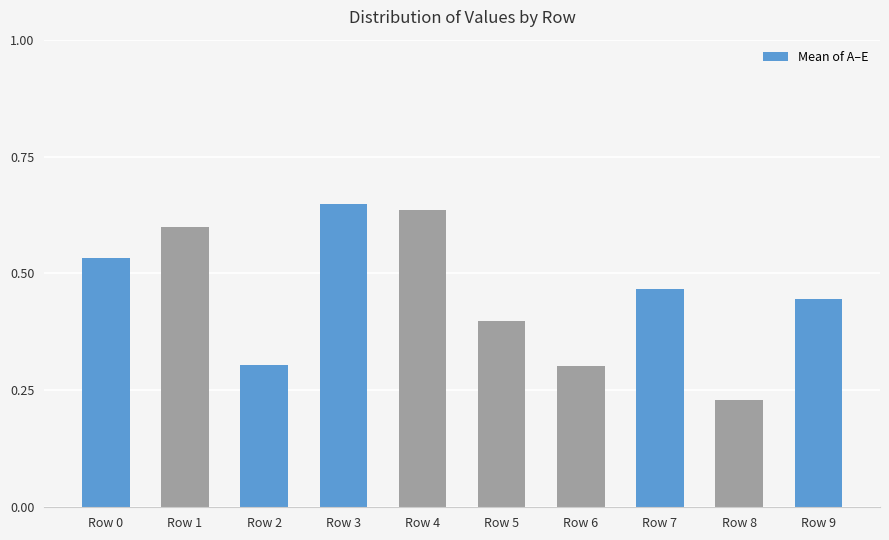

How many series are shown in this chart?

1